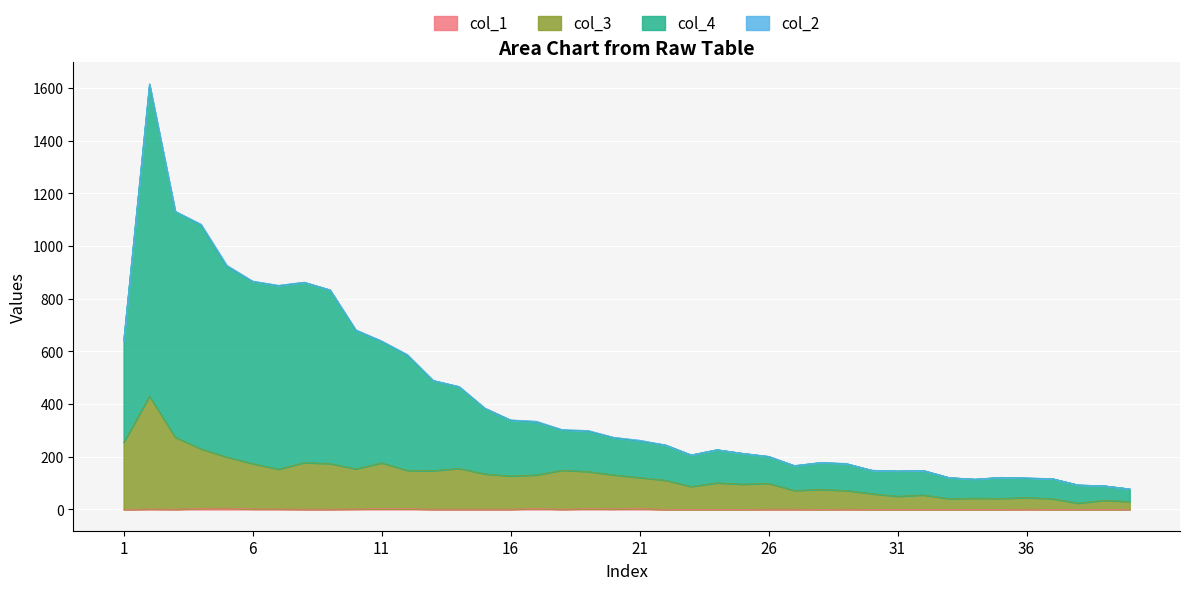

True or false: col_4 and col_1 cross at least once.

False